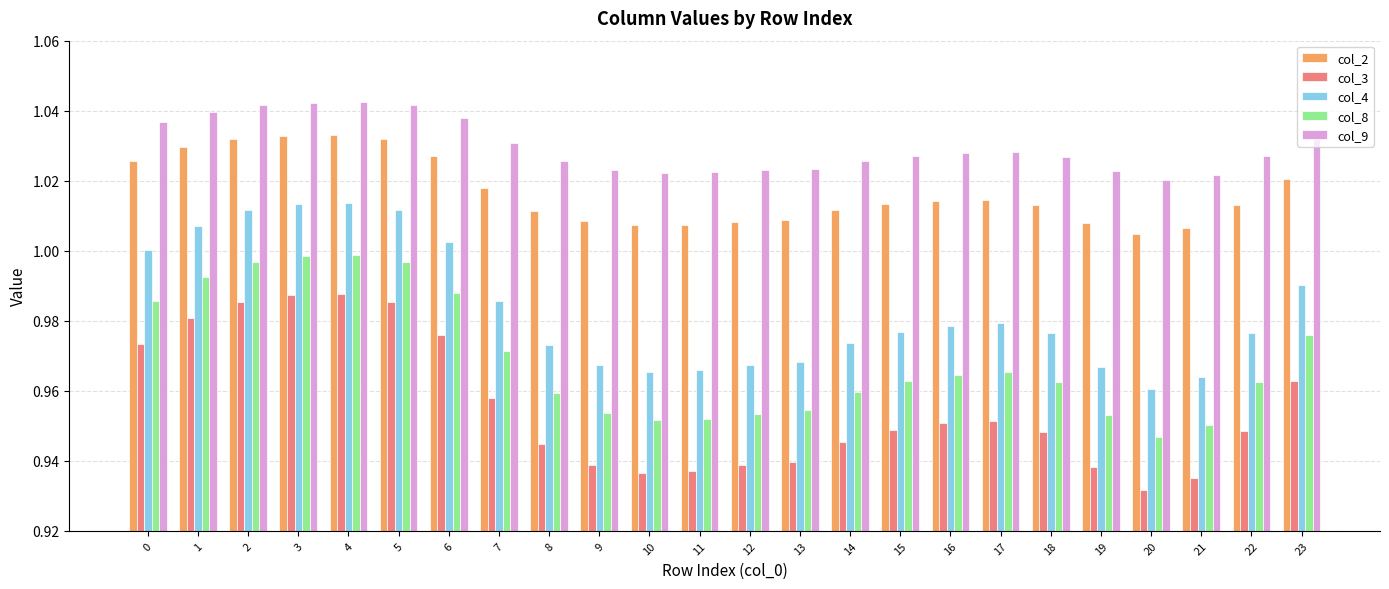

Count the col_2 values in the range 1 to 2.

24